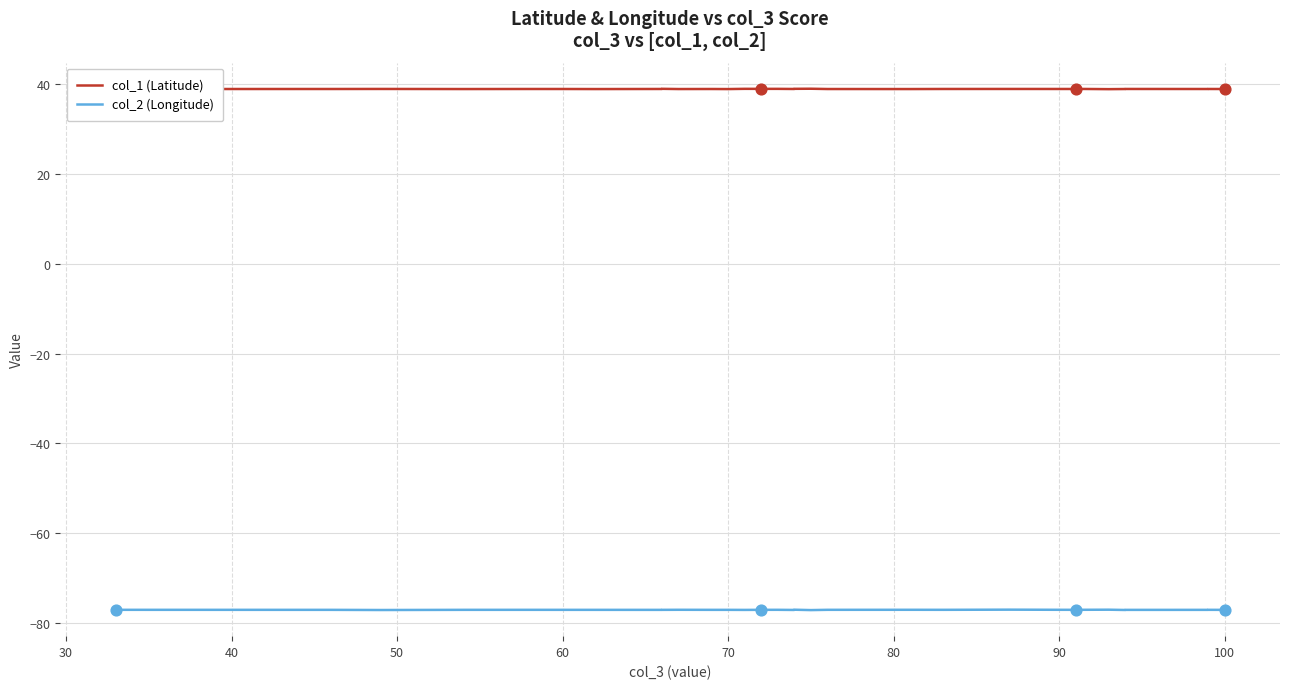

Which series has the widest spread of Y values?

col_2 (Longitude)